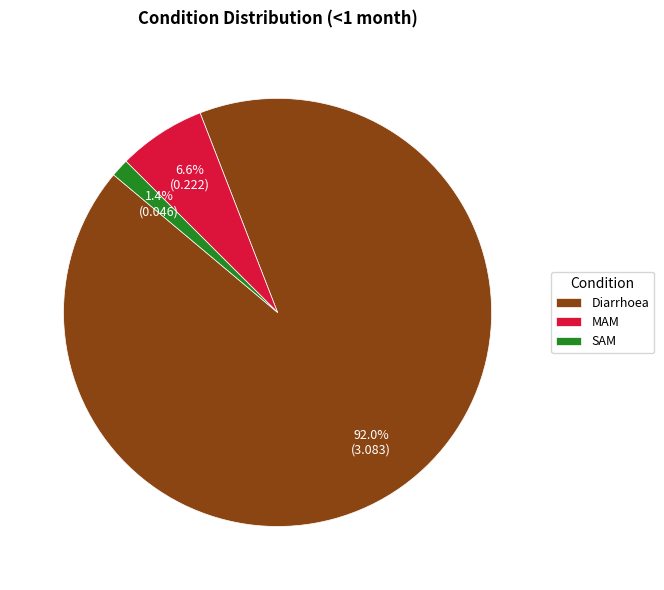

To the nearest percent, what is the combined percentage of SAM and MAM?

8%